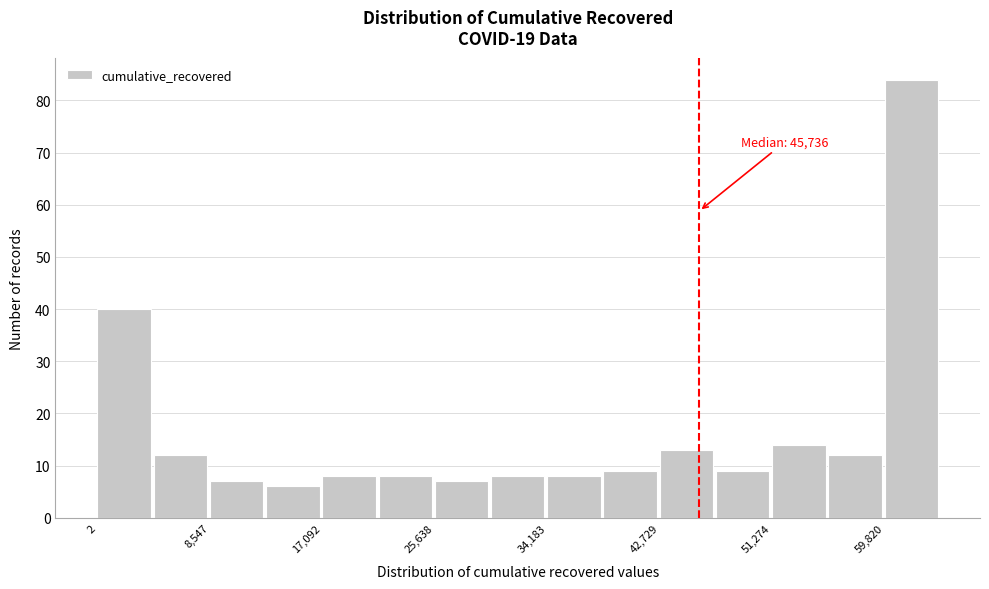

Over which range of the x-axis is the bar tallest?

60000 to 64000